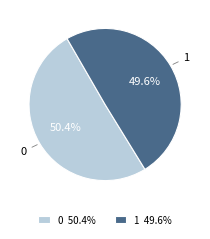

To the nearest percent, what is the difference between the largest and smallest slice percentages?

1%